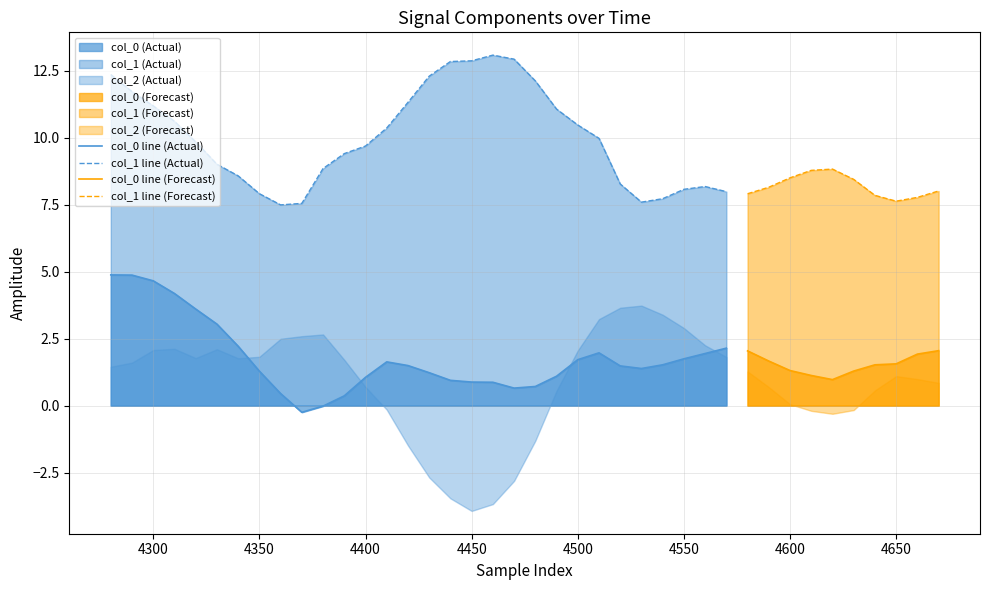

After their last crossing, which series has the higher values: col_0 or col_2?

col_0